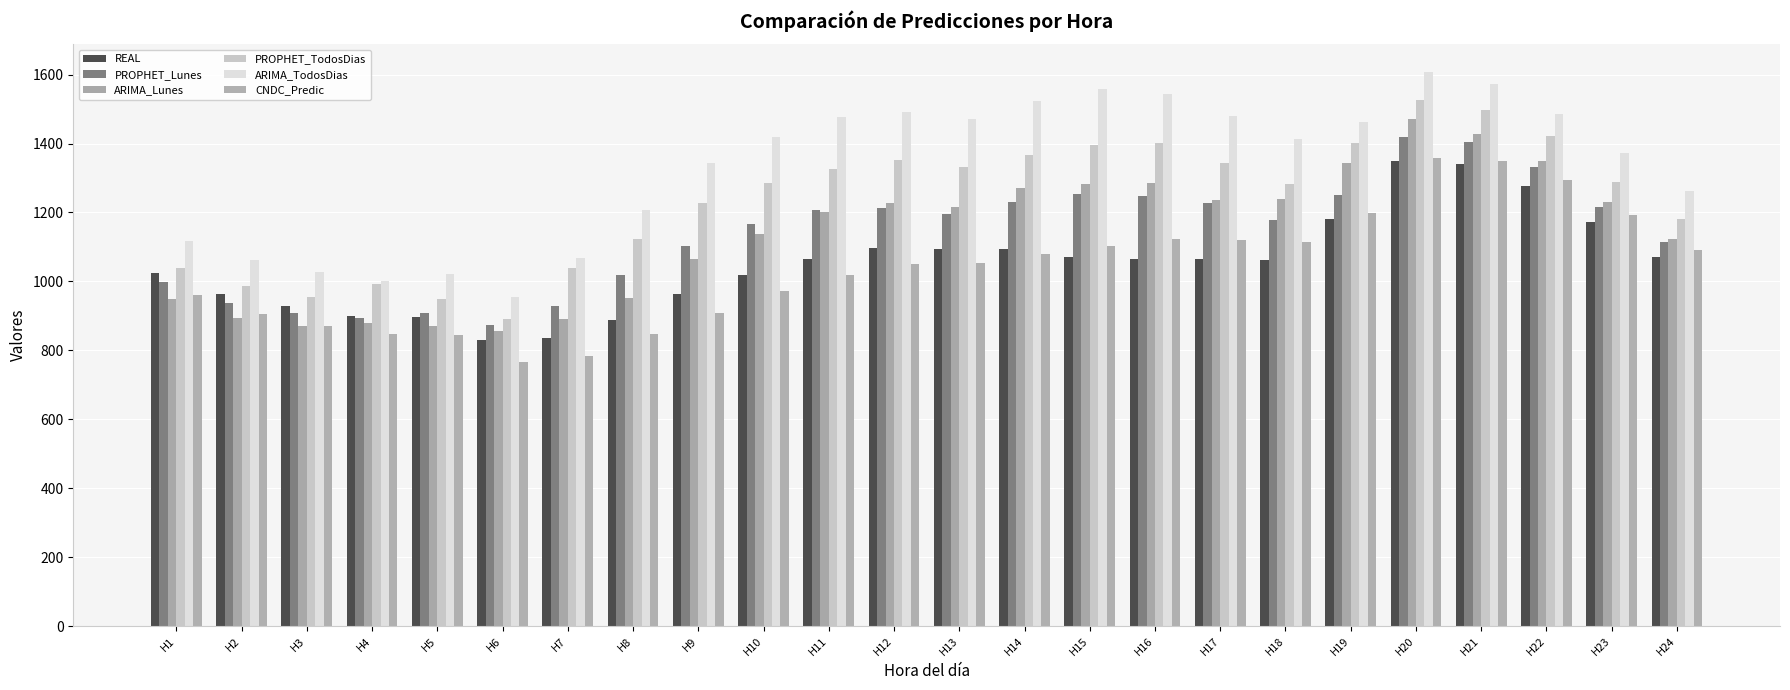

What are all the series names shown in the legend?

REAL, PROPHET_Lunes, ARIMA_Lunes, PROPHET_TodosDias, ARIMA_TodosDias, CNDC_Predic